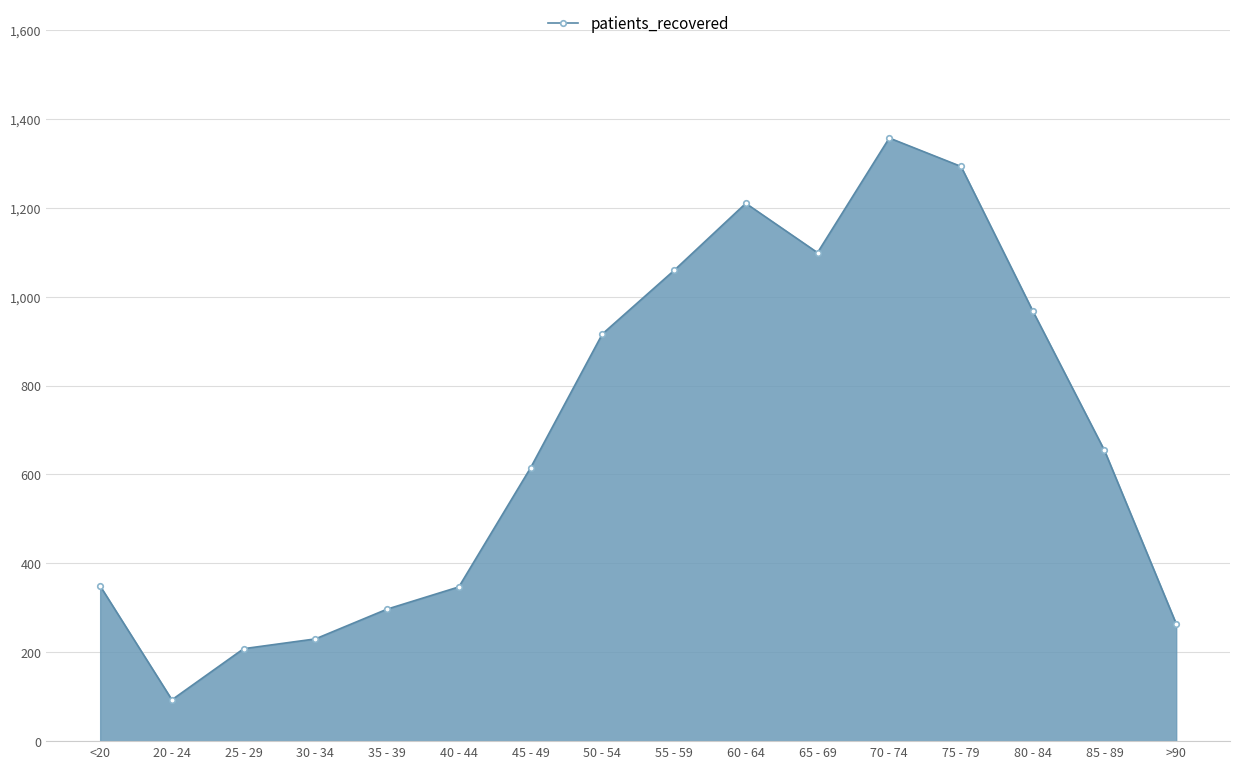

What is the sum of the values at 70 - 74 and 50 - 54?

2273